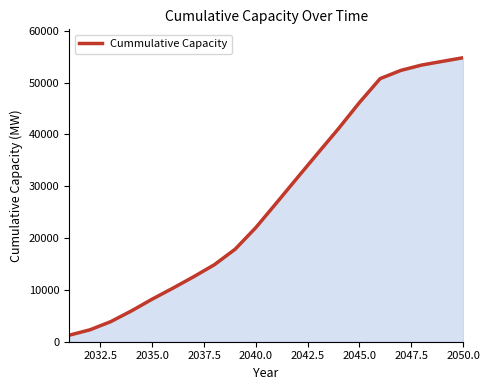

What is the greatest value displayed?

54808.9